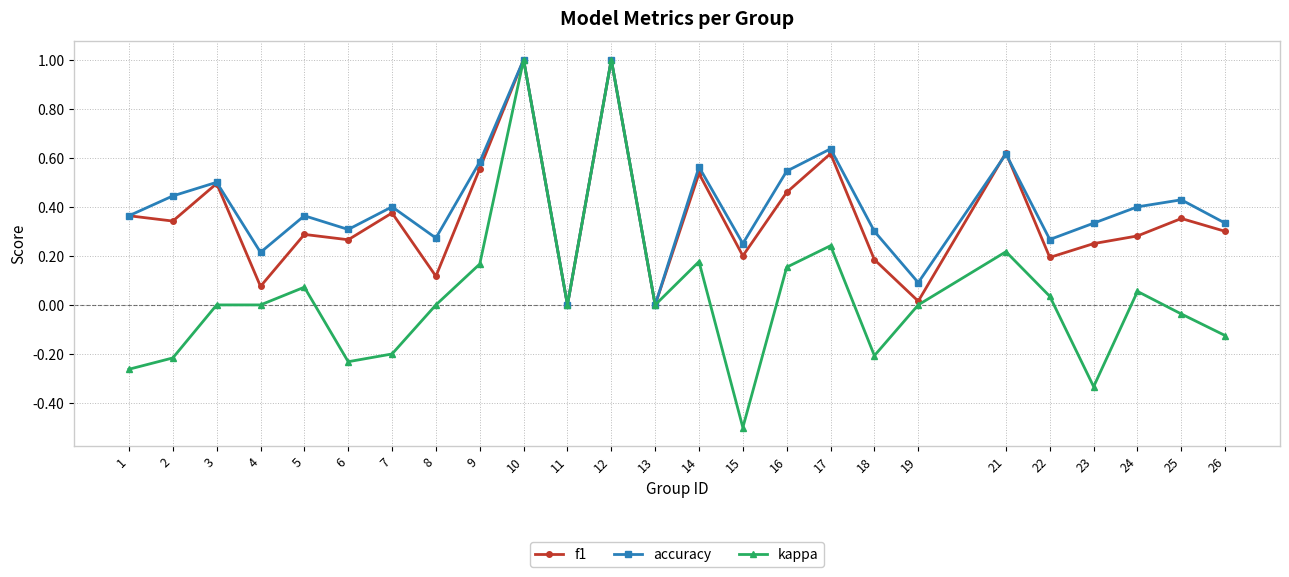

How many interior local valleys does the accuracy series have?

8